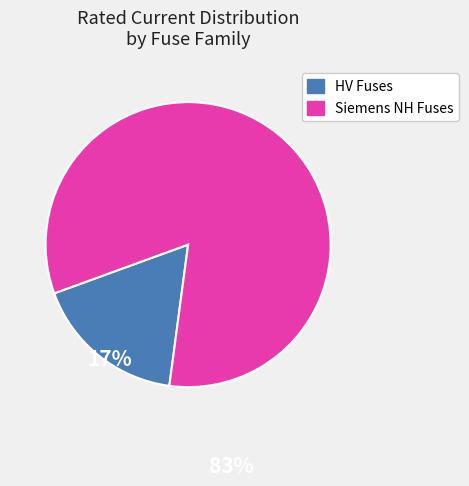

Does any single category account for the majority?

Yes